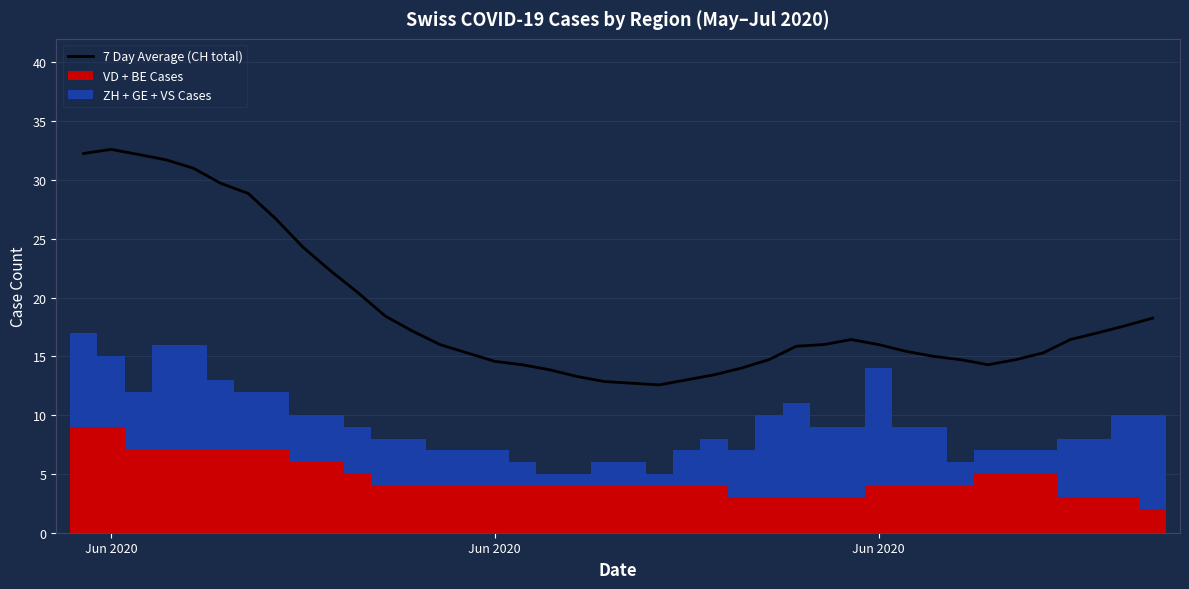

How many groups of bars are there?

40